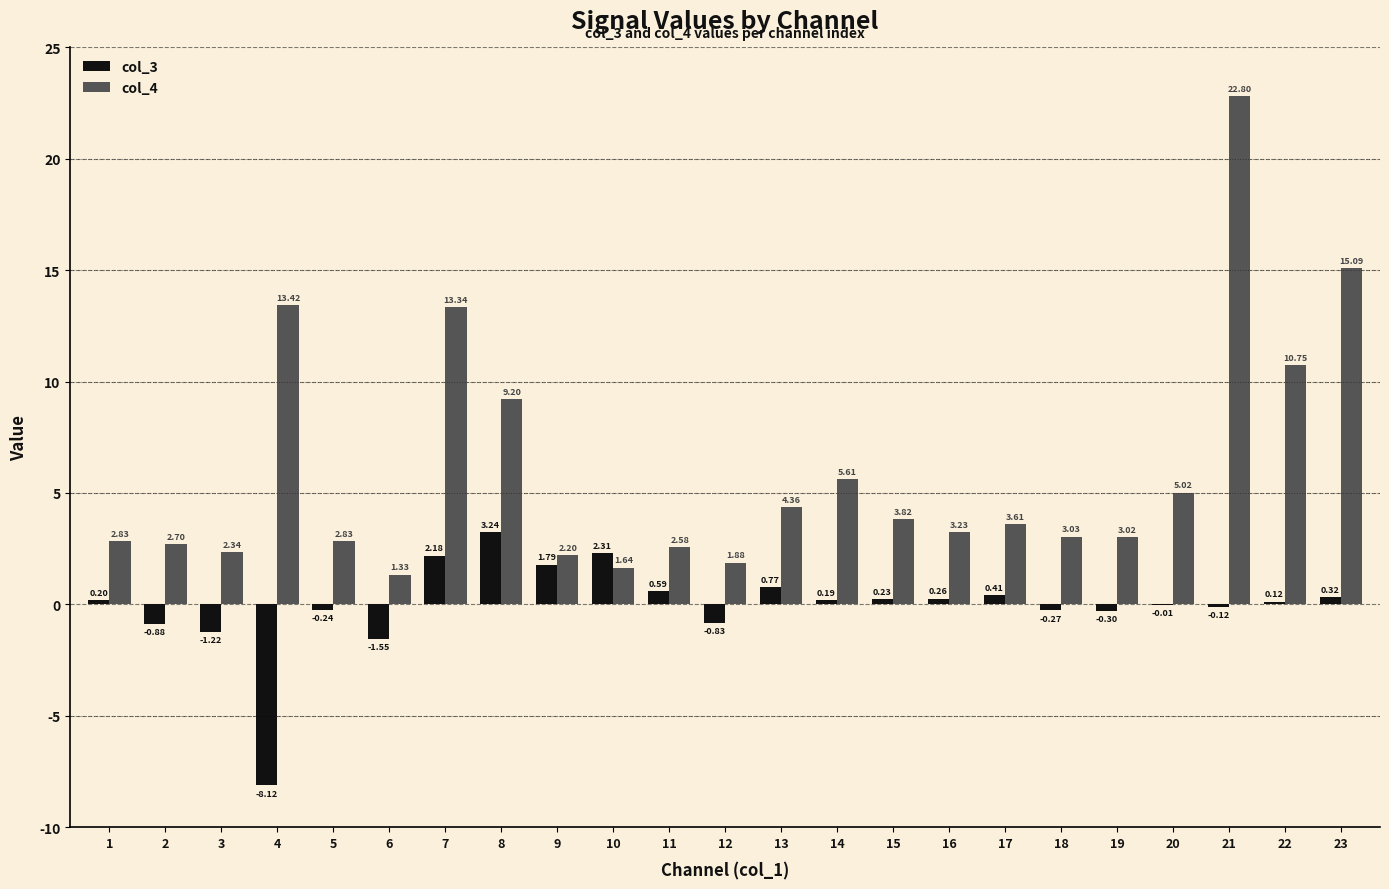

Which series has the largest range (max minus min)?

col_4